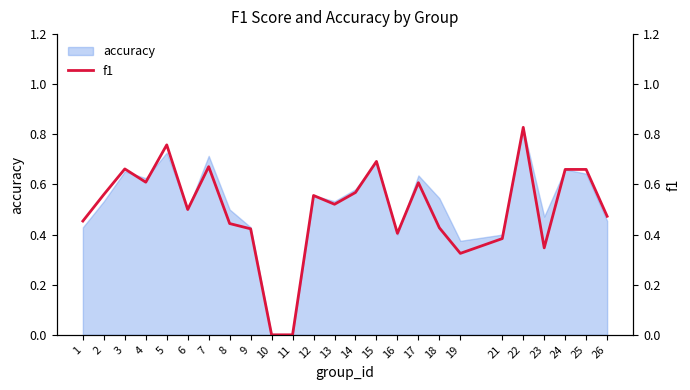

True or false: the data shows 0.0 at 11.

True